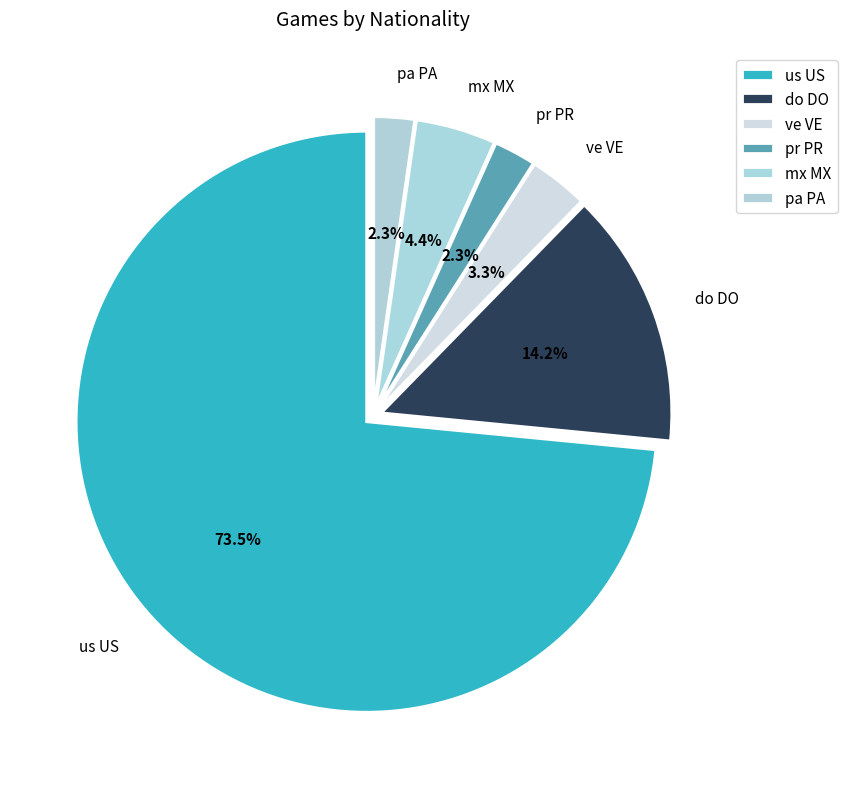

Is the sum of do DO and ve VE greater than half?

No